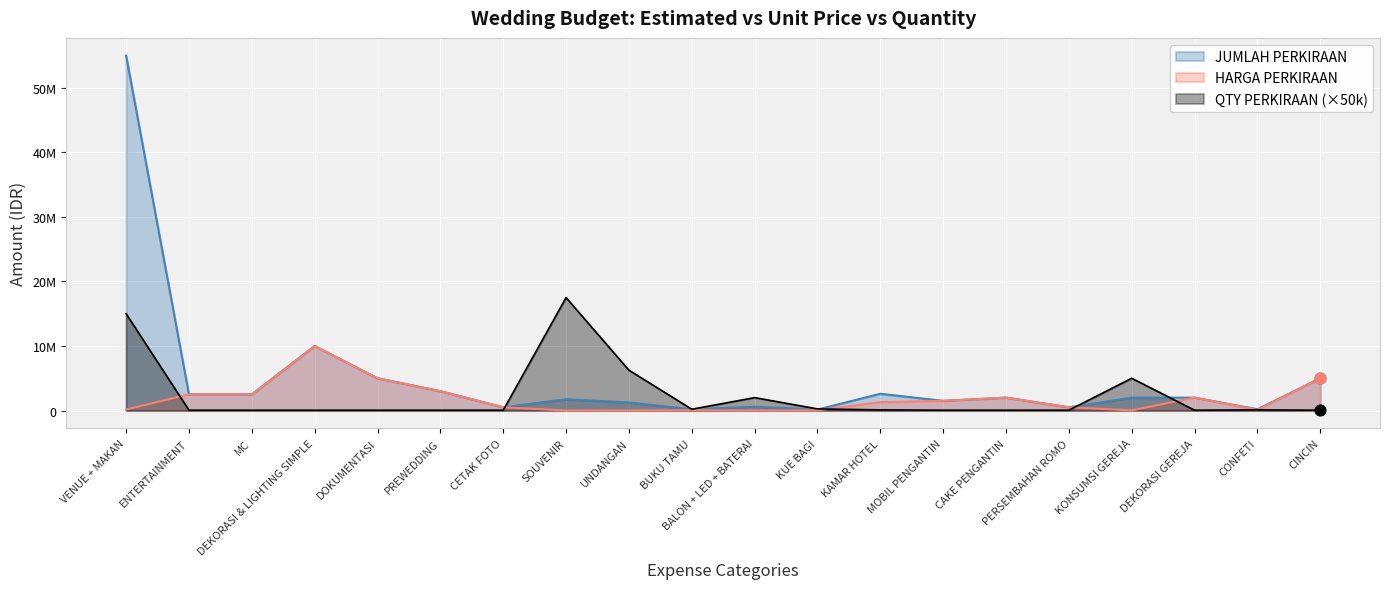

At how many categories does at least one series exceed 33124331?

1